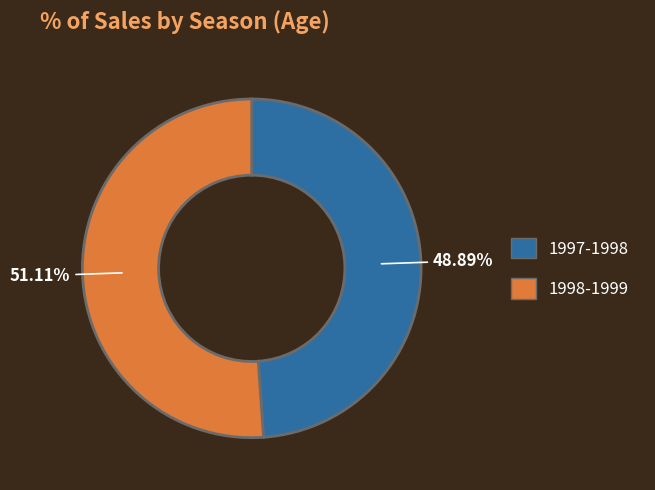

To the nearest percent, what portion does 1998-1999 represent?

51%